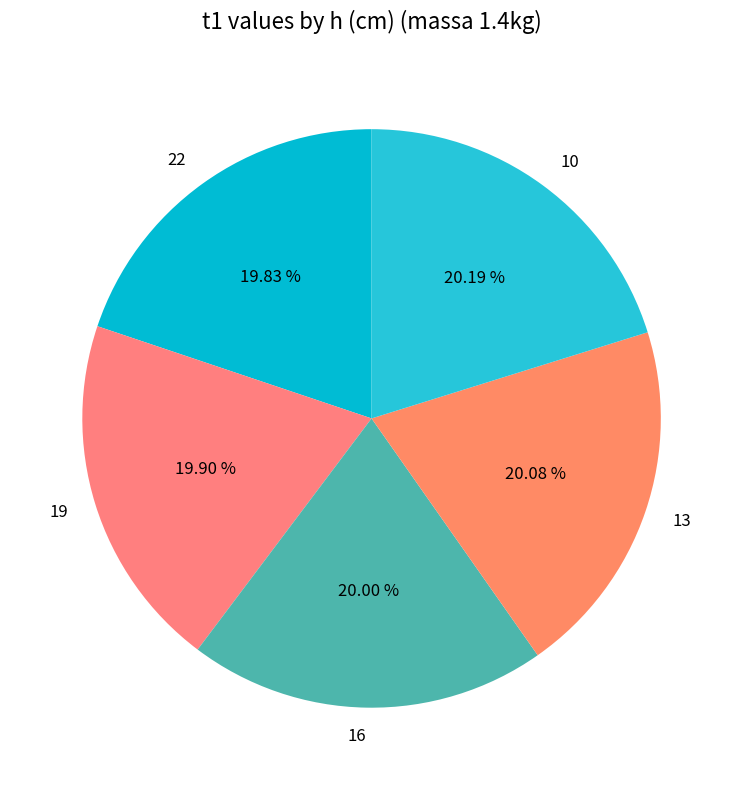

To the nearest percent, what percentage of the pie is 16?

20%